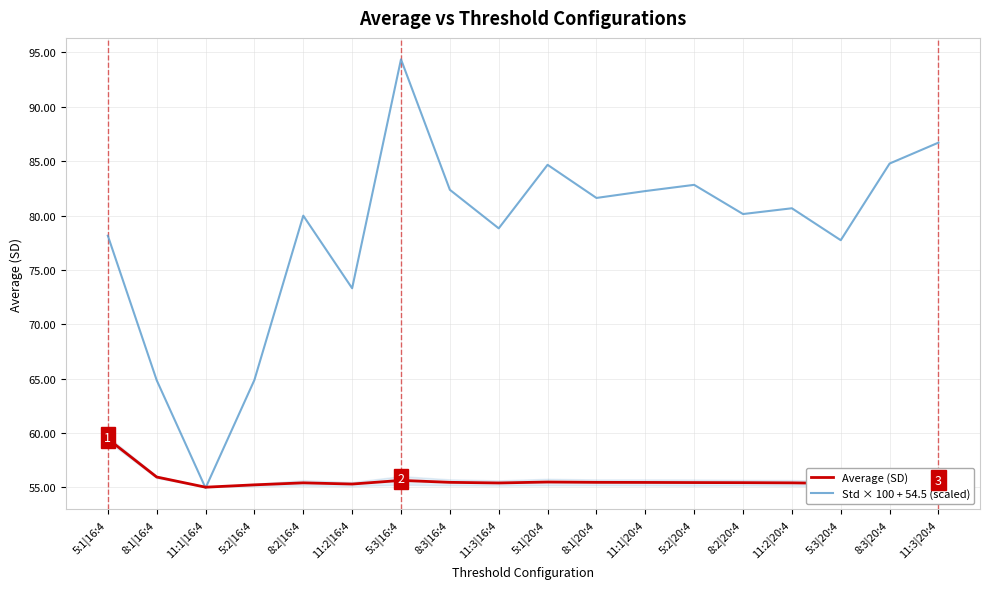

Reading left to right, list all the values displayed in this chart.

Average (SD): 5:1|16:4=59.4	8:1|16:4=55.9	11:1|16:4=55.0	5:2|16:4=55.2	8:2|16:4=55.4	11:2|16:4=55.3	5:3|16:4=55.6	8:3|16:4=55.5	11:3|16:4=55.4	5:1|20:4=55.5	8:1|20:4=55.5	11:1|20:4=55.4	5:2|20:4=55.4	8:2|20:4=55.4	11:2|20:4=55.4	5:3|20:4=55.3	8:3|20:4=55.5	11:3|20:4=55.5
Std × 100 + 54.5 (scaled): 5:1|16:4=78.1	8:1|16:4=64.8	11:1|16:4=54.9	5:2|16:4=64.9	8:2|16:4=80.0	11:2|16:4=73.3	5:3|16:4=94.4	8:3|16:4=82.4	11:3|16:4=78.8	5:1|20:4=84.7	8:1|20:4=81.6	11:1|20:4=82.3	5:2|20:4=82.8	8:2|20:4=80.1	11:2|20:4=80.7	5:3|20:4=77.7	8:3|20:4=84.8	11:3|20:4=86.7